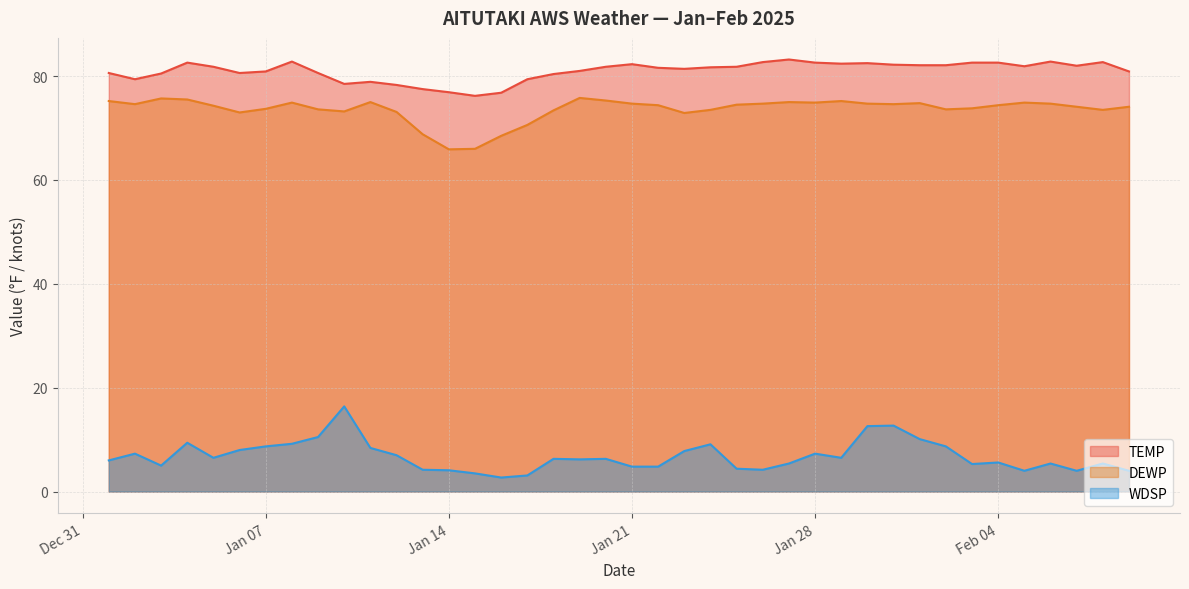

Between 2025-01-02 and 2025-01-24, which series saw the biggest shift?

TEMP